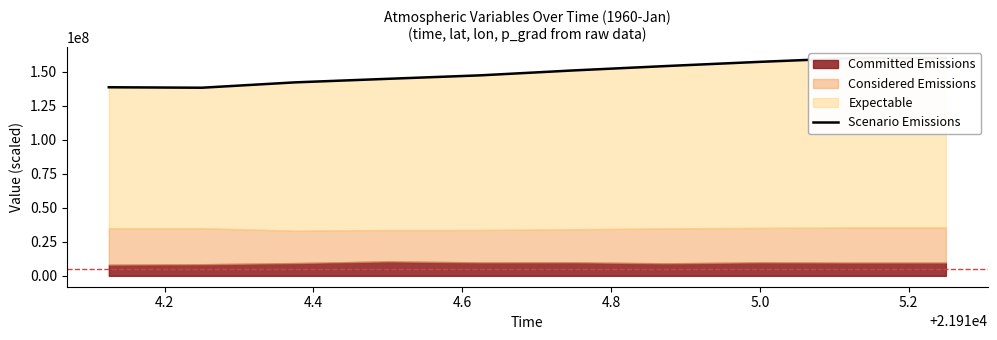

How many data points are above 150805593?

5